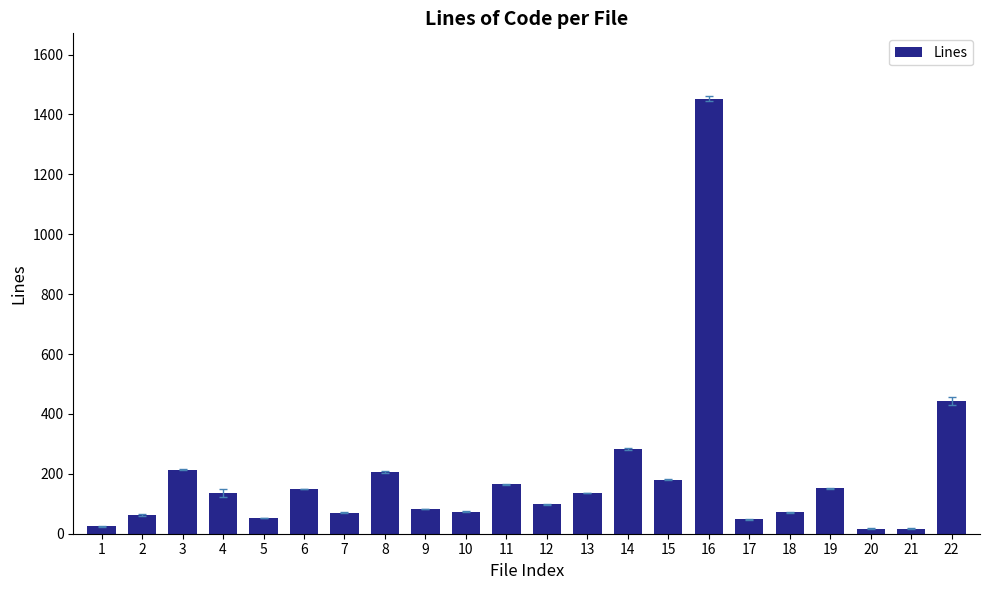

What is the difference between the maximum and minimum values?

1436